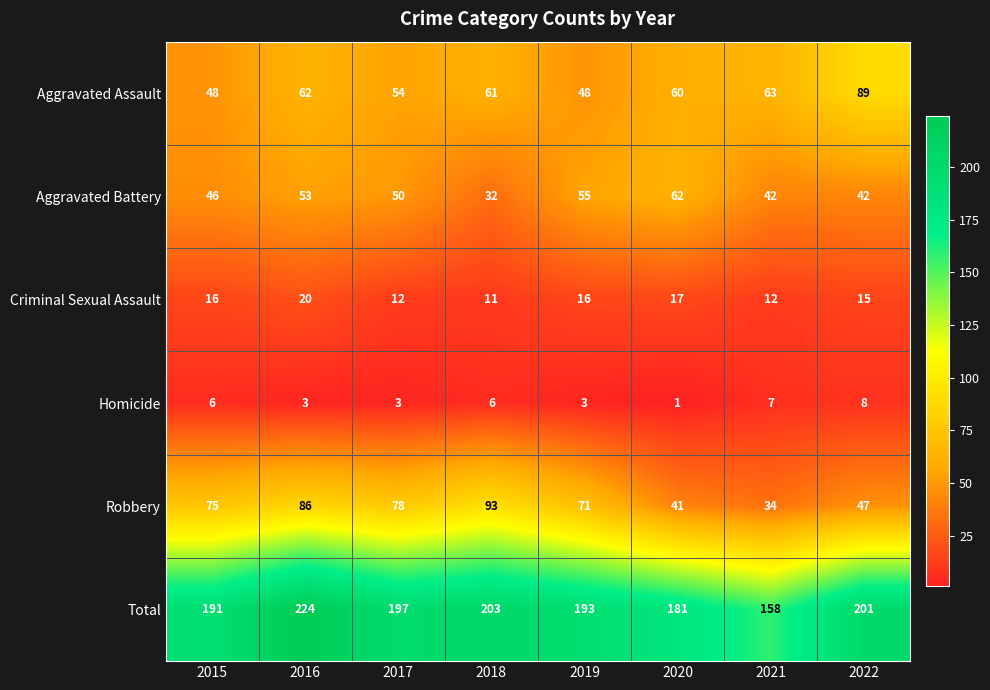

At how many categories does at least one series exceed 61?

8